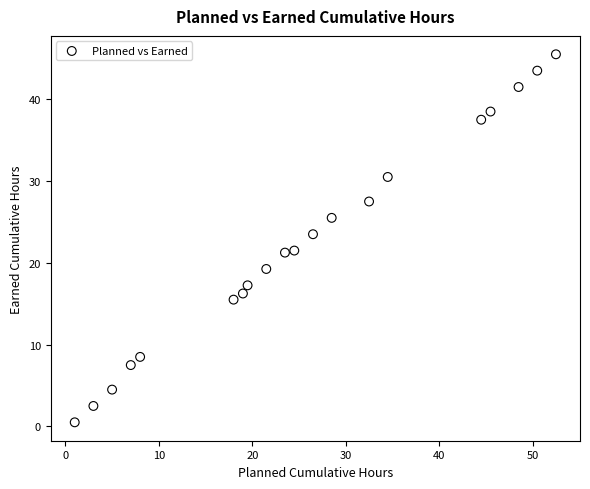

What Y value in the scatter plot is closest to 23?

23.5